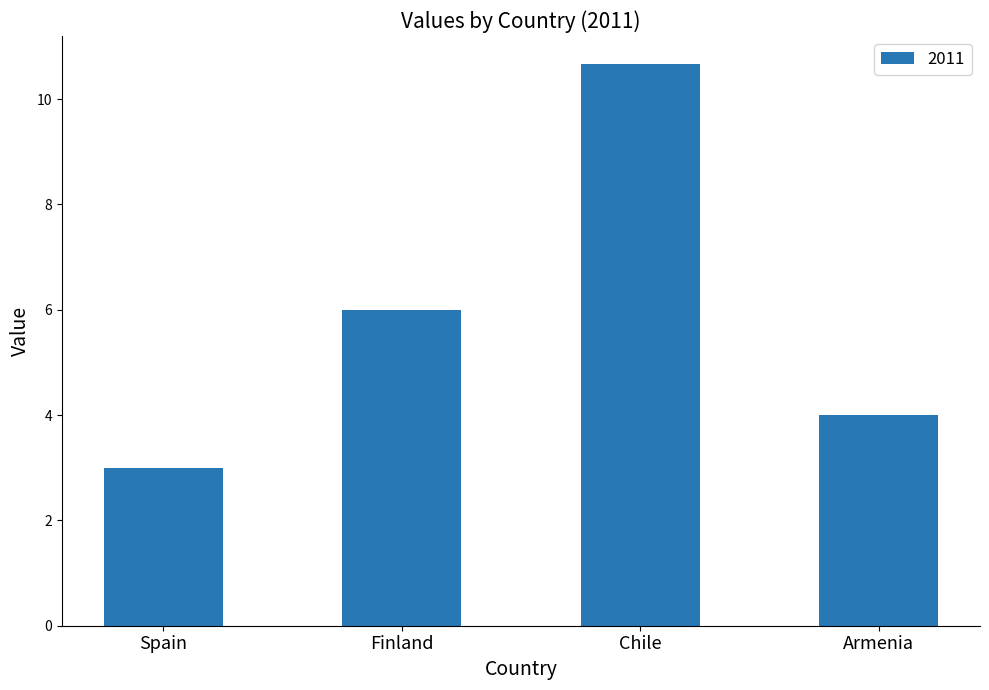

What is the label of the 3rd bar from the right?

Finland